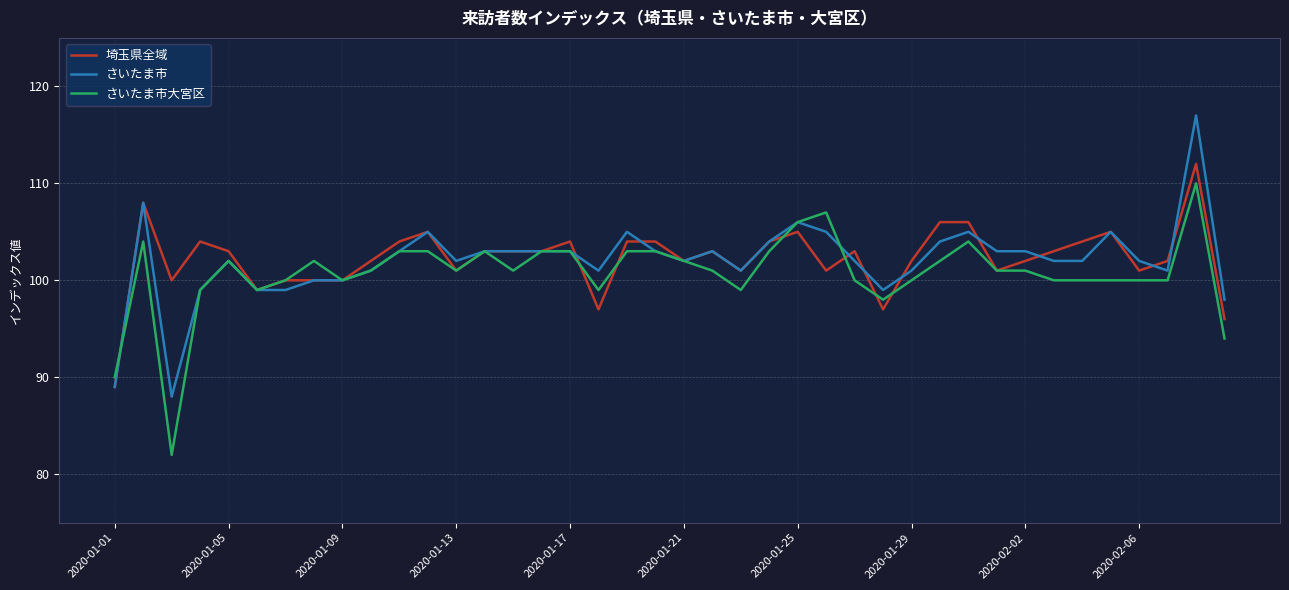

Is this an area chart (filled region under the line)?

No